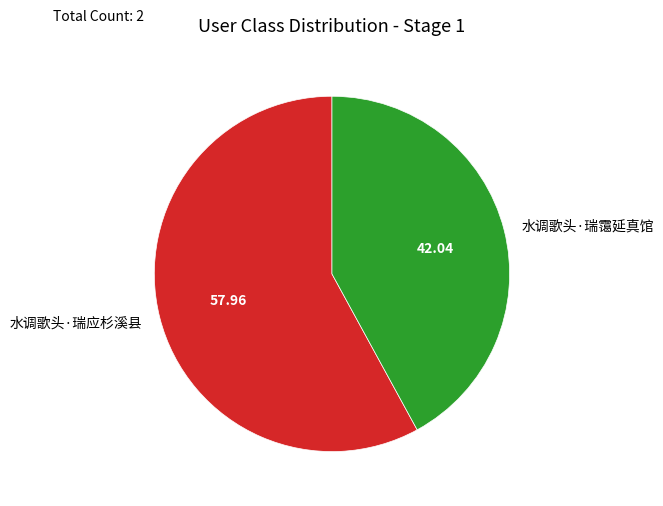

The 水调歌头·瑞霭延真馆 slice represents 33% of the pie. True or false?

False